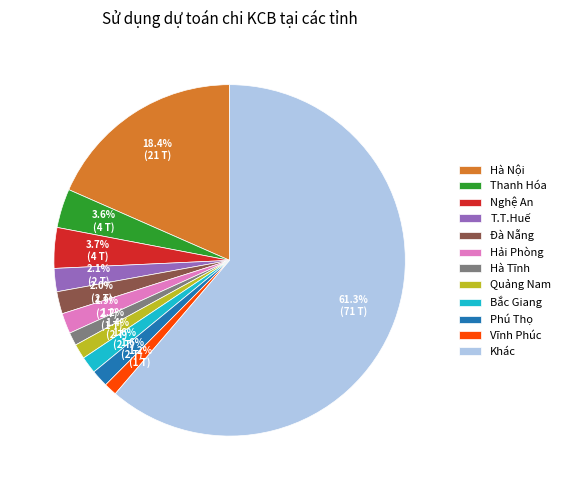

What is the largest slice in the pie chart?

Khác